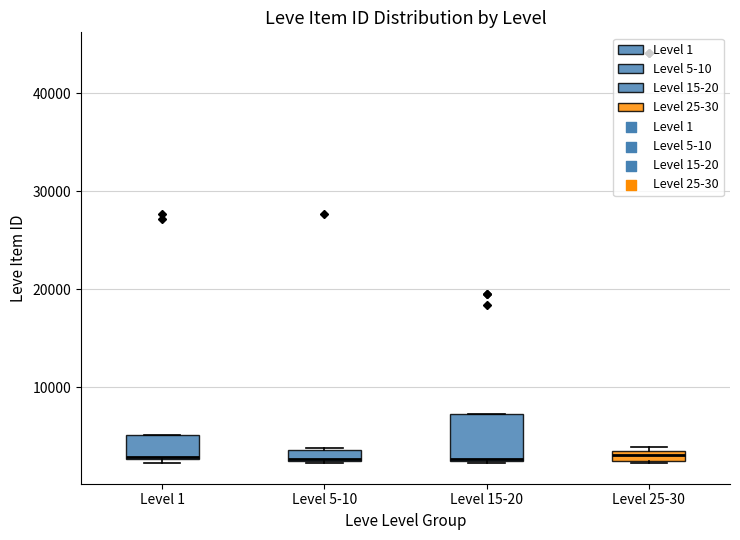

Which box is the tallest, from its lower edge to its upper edge?

Level 15-20